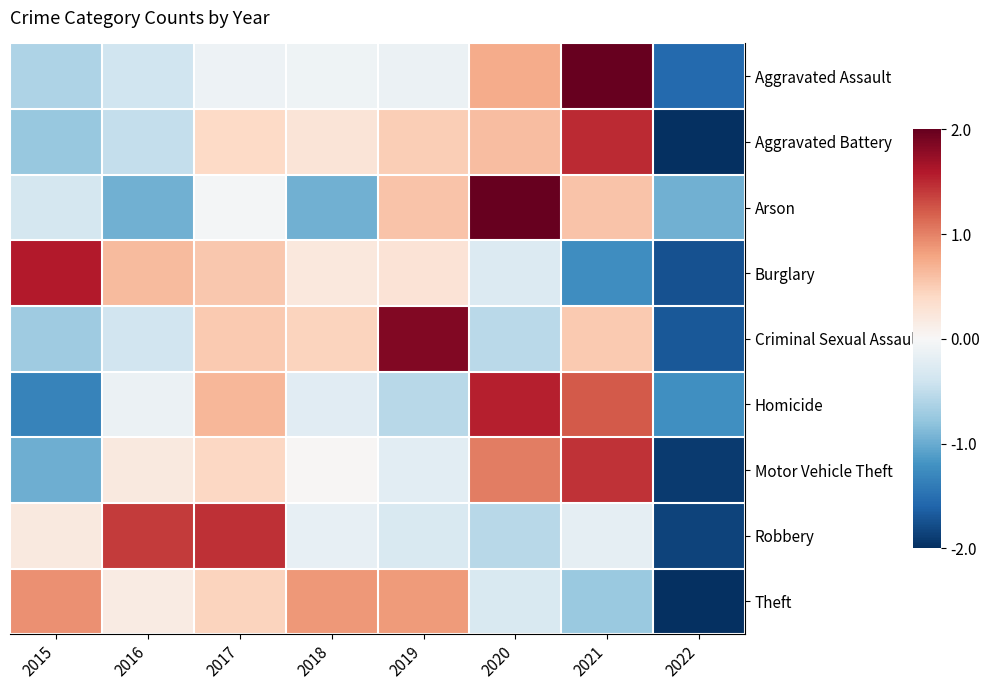

At which category is the sum across all series the highest?

2021